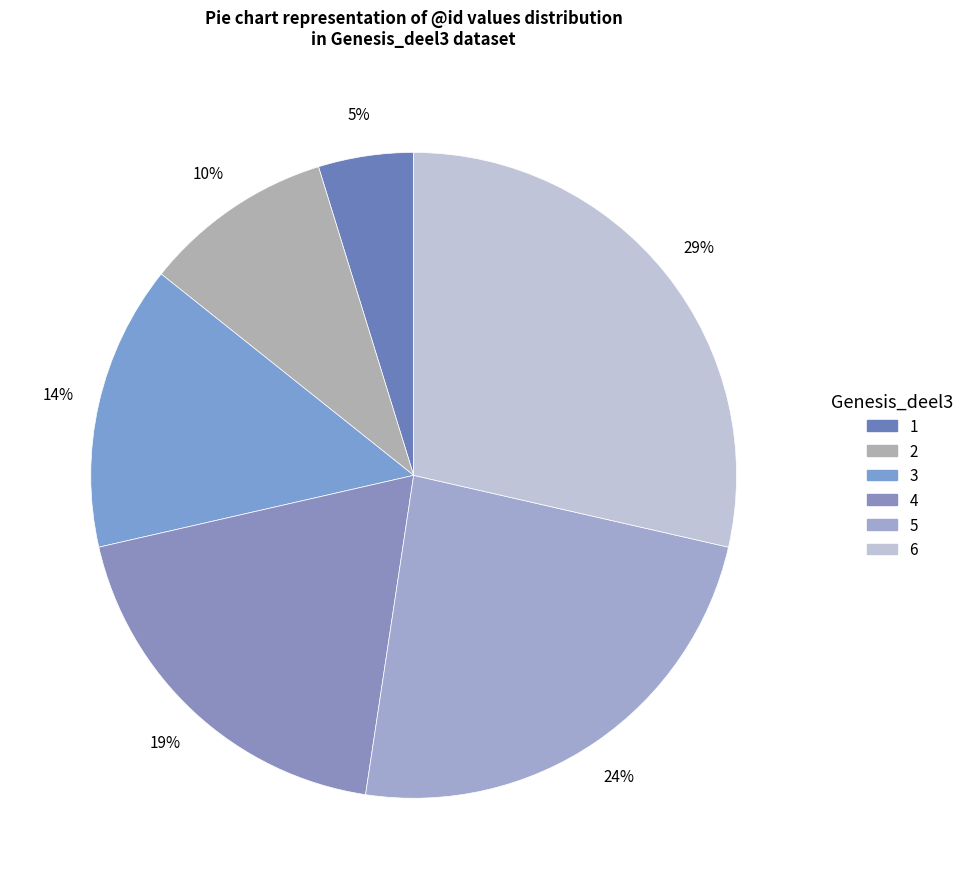

Count the number of slices in the pie.

6